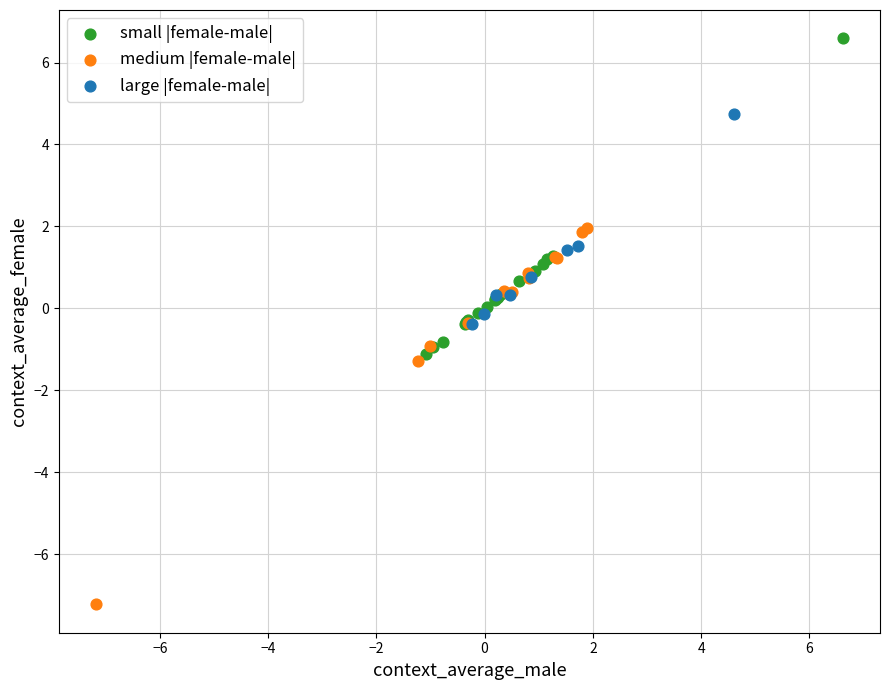

Which series has the widest spread of Y values?

medium |female-male|